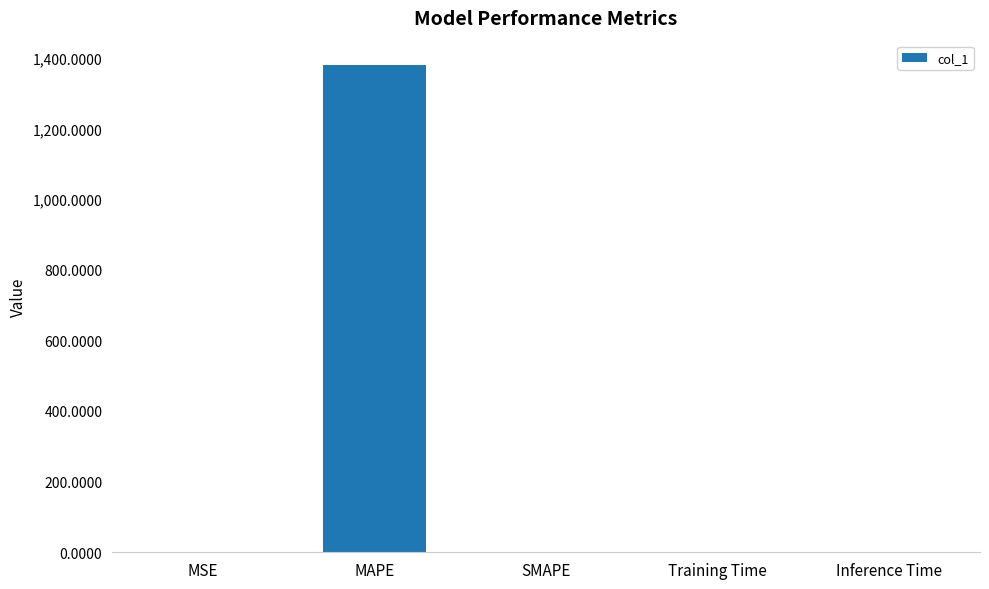

Which category has the highest value across all series?

MAPE